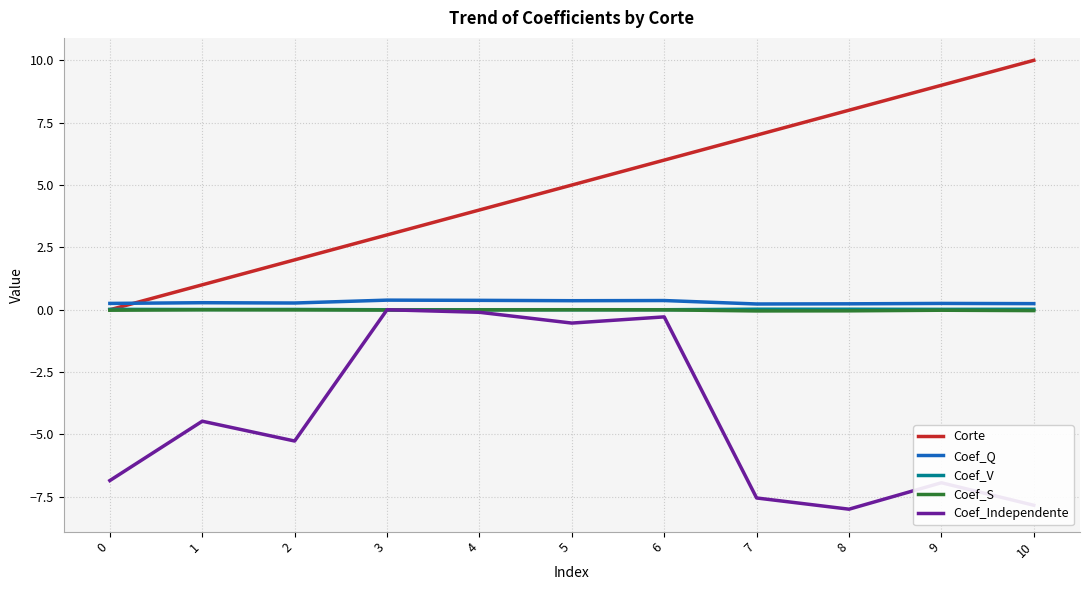

What is the greatest value displayed?

10.0